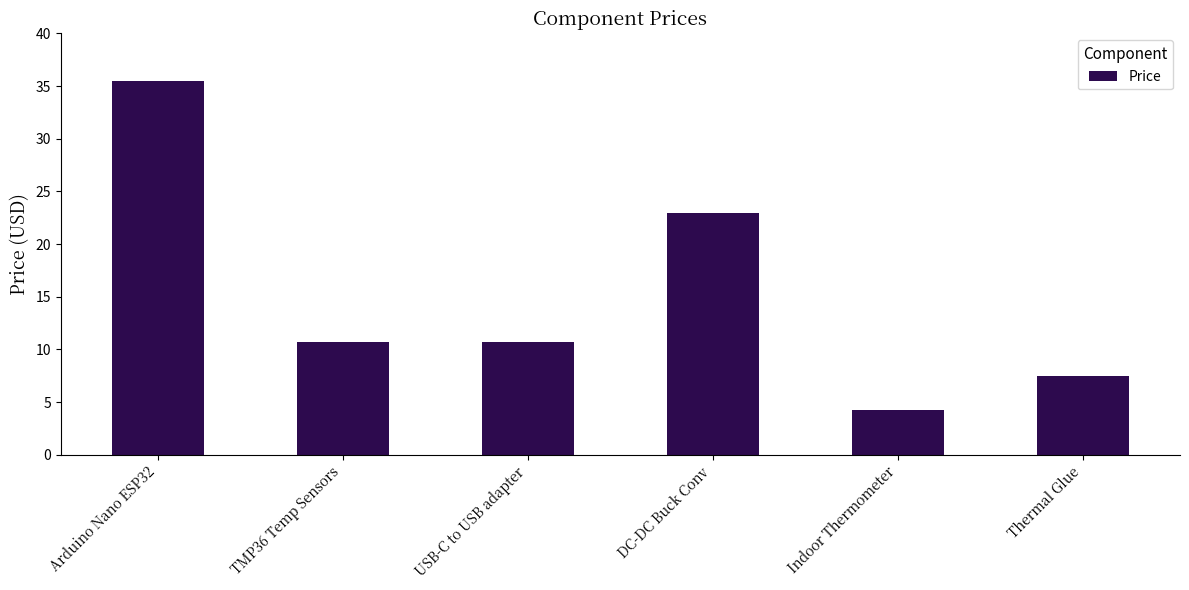

Are the bars grouped side by side (vs. stacked)?

No